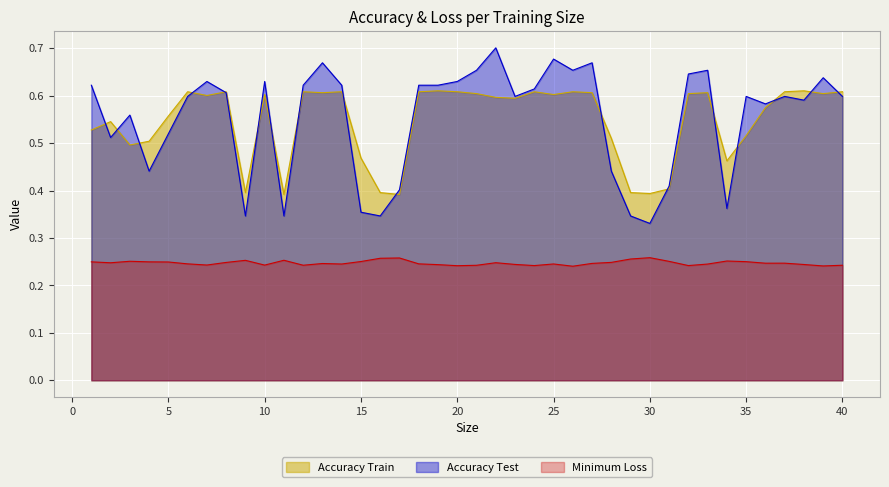

At which category does Accuracy Test reach its first local peak?

3